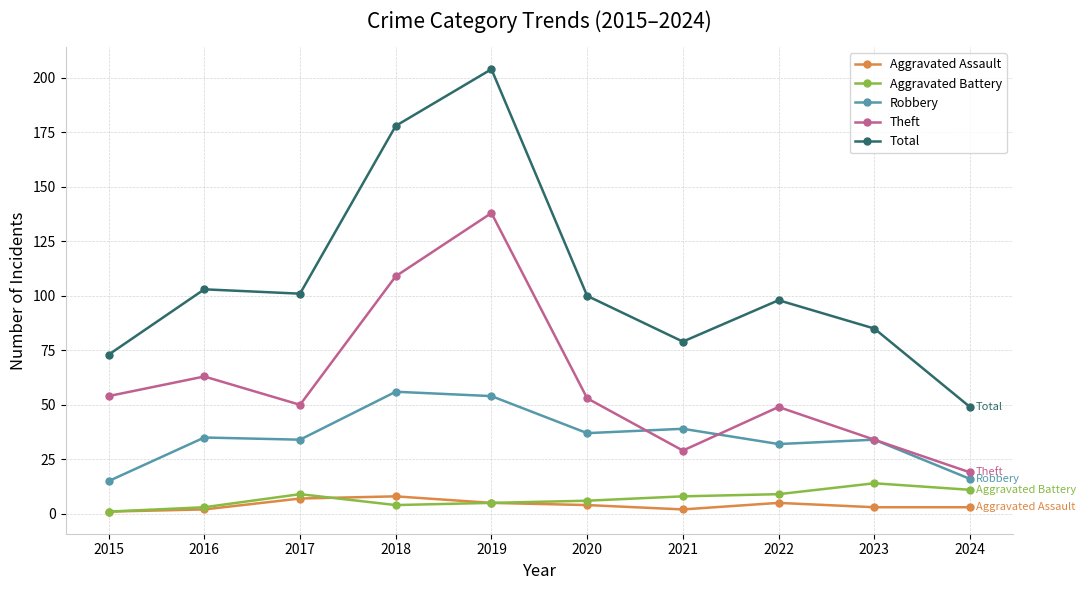

What are all the series names shown in the legend?

Aggravated Assault, Aggravated Battery, Robbery, Theft, Total